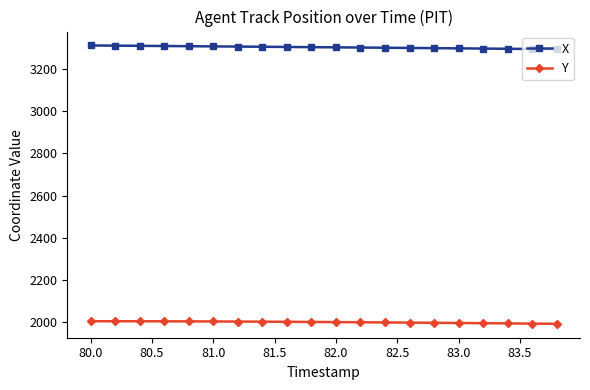

What is the greatest value displayed?

3312.6